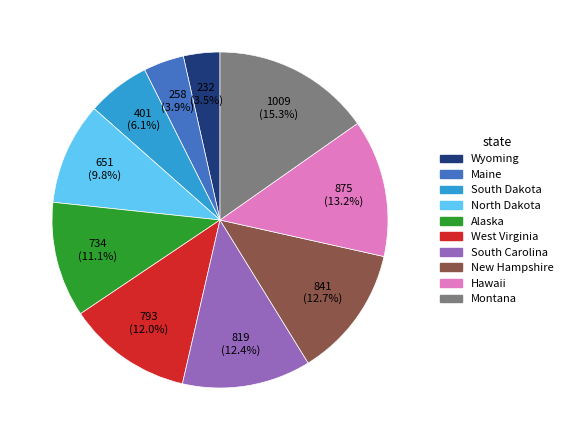

Which slice is the largest?

Montana